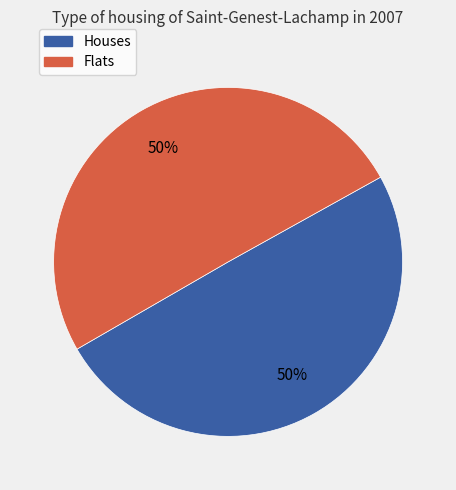

To the nearest percent, what is the average slice percentage?

50%